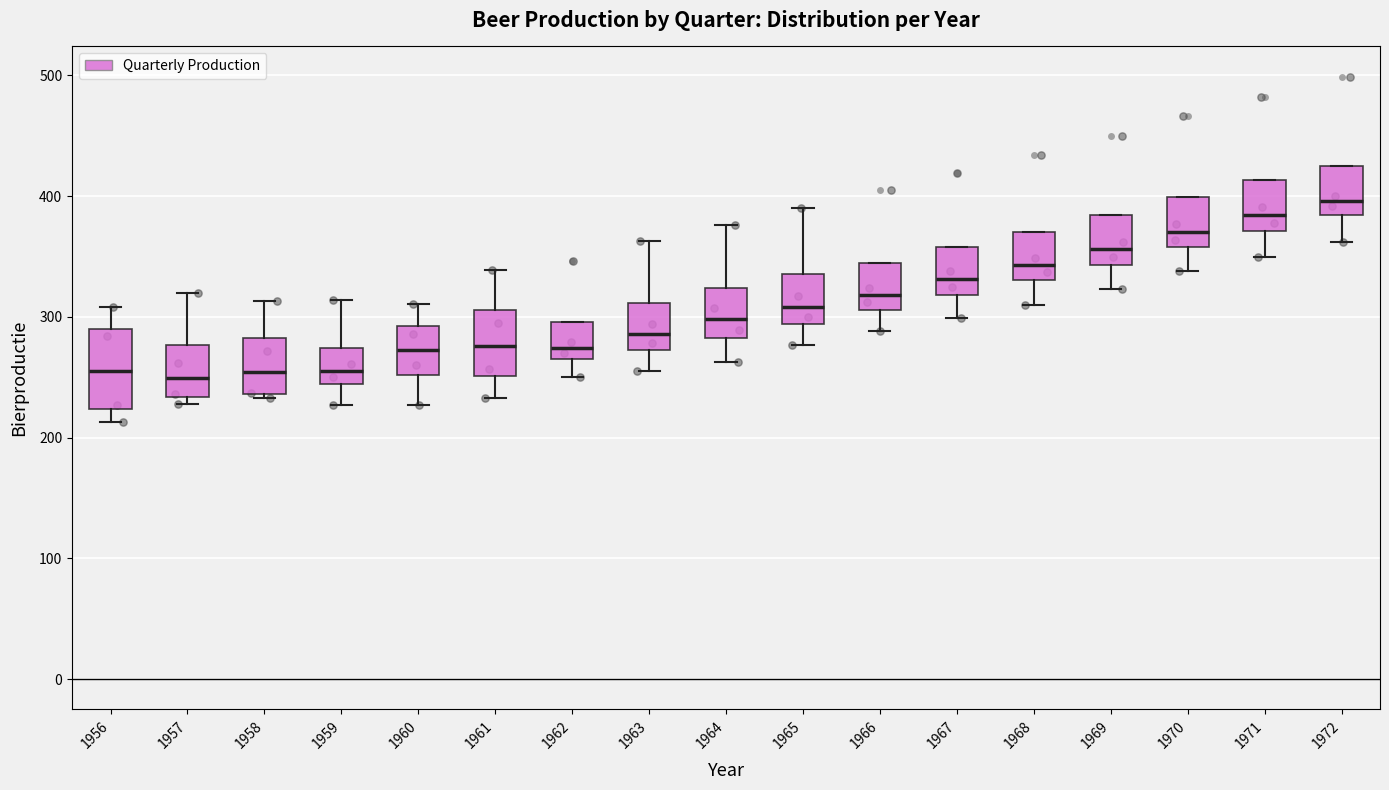

Reading left to right, read every box against the y-axis: the position of its median line, the range the box covers, and the ends of its whiskers. The values are not printed on the chart, so give them approximately, as read against the axis.

1956: median 260, box 220 to 290, whiskers 210 to 310
1957: median 250, box 230 to 280, whiskers 230 (just below the box's lower edge) to 320
1958: median 250, box 240 to 280, whiskers 230 to 310
1959: median 260, box 240 to 270, whiskers 230 to 310
1960: median 270, box 250 to 290, whiskers 230 to 310
1961: median 280, box 250 to 310, whiskers 230 to 340
1962: median 270 (just above the box's lower edge), box 270 to 300, whiskers 250 to 300
1963: median 290, box 270 to 310, whiskers 260 to 360
1964: median 300, box 280 to 320, whiskers 260 to 380
1965: median 310, box 290 to 340, whiskers 280 to 390
1966: median 320, box 310 to 340, whiskers 290 to 340
1967: median 330, box 320 to 360, whiskers 300 to 360
1968: median 340, box 330 to 370, whiskers 310 to 370
1969: median 360, box 340 to 380, whiskers 320 to 380
1970: median 370, box 360 to 400, whiskers 340 to 400
1971: median 380, box 370 to 410, whiskers 350 to 410
1972: median 400, box 380 to 420, whiskers 360 to 420